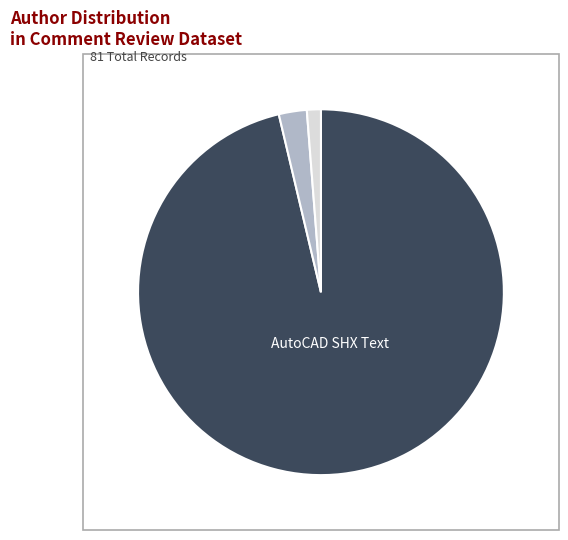

How many segments does this pie chart have?

3